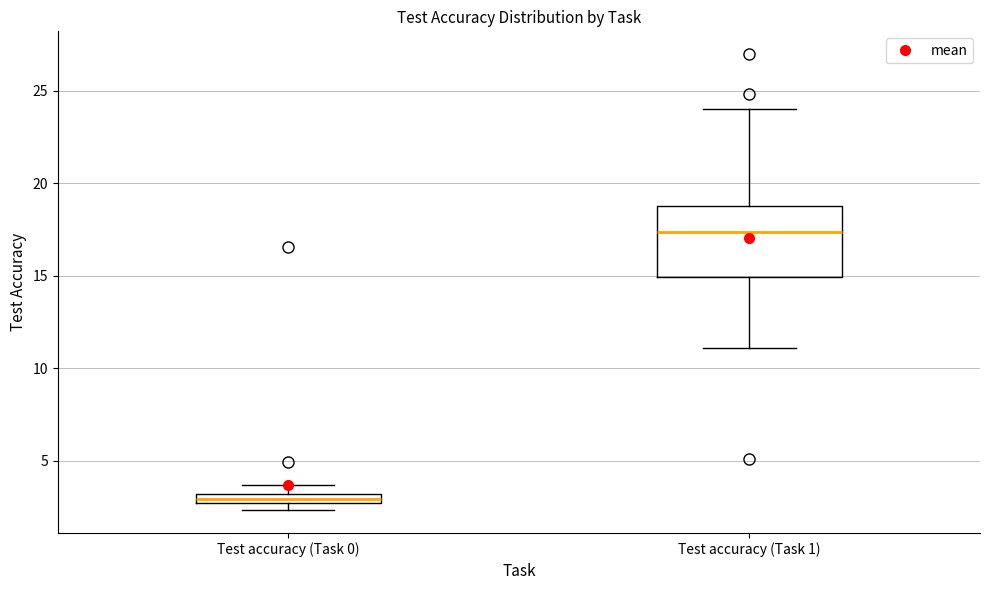

Comparing the boxes themselves (not the whiskers), which one is the tallest?

Test accuracy (Task 1)